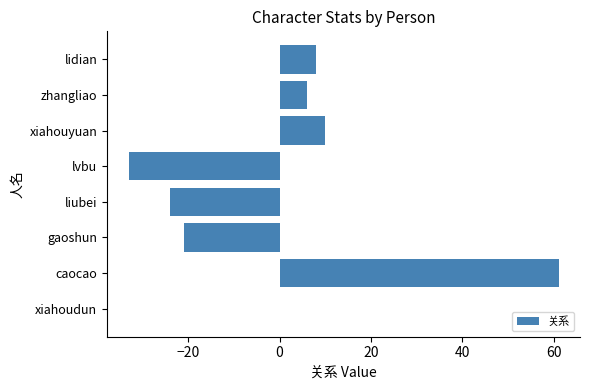

True or false: the data shows 6 at xiahouyuan.

False